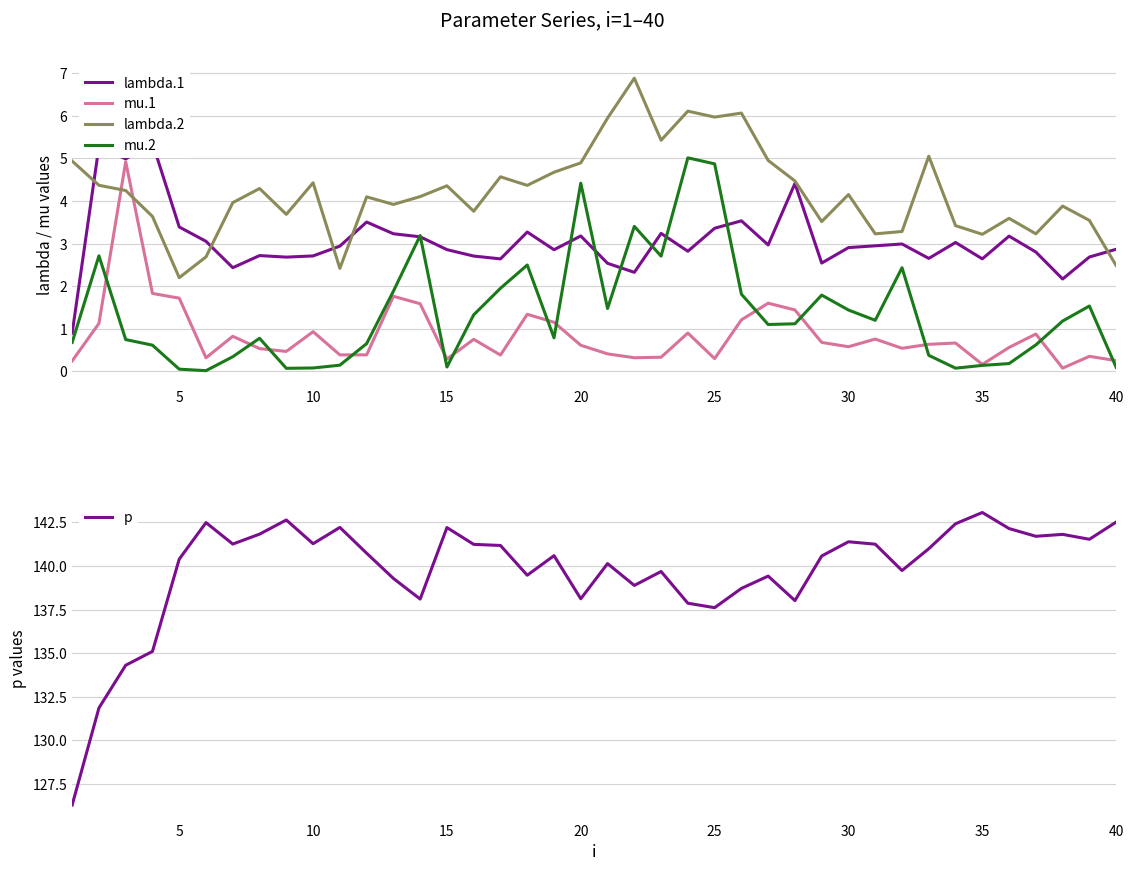

Which series has the largest total across all categories?

p